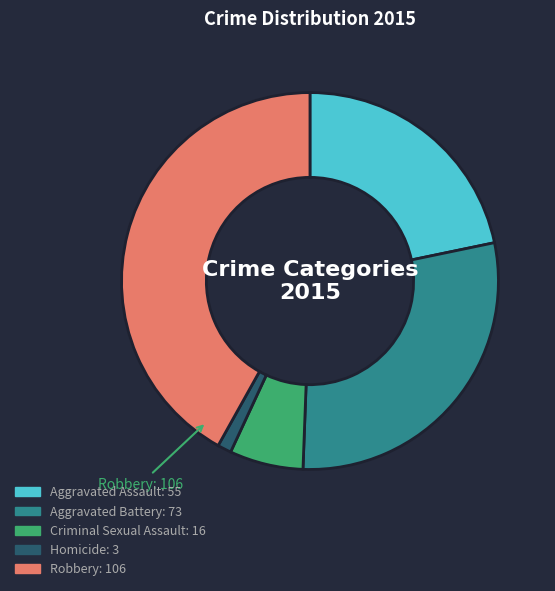

Is there a majority slice in this chart?

No